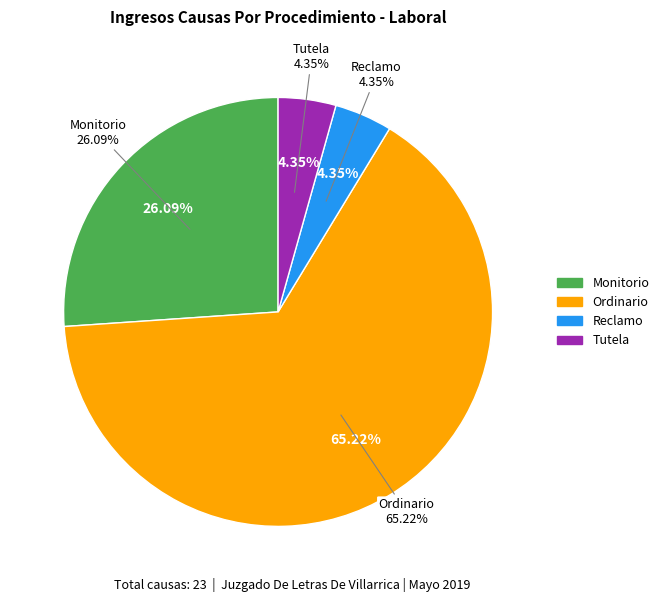

To the nearest percent, what is the average slice percentage?

25%